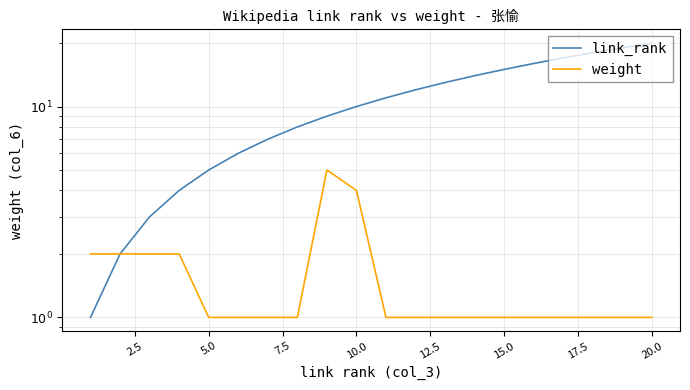

True or false: link_rank and weight cross at least once.

False